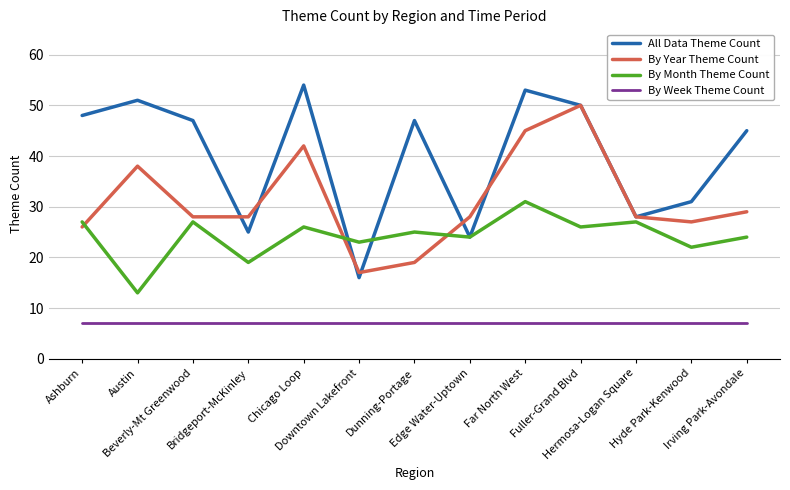

What is the difference between the highest and lowest values at Irving Park-Avondale?

38